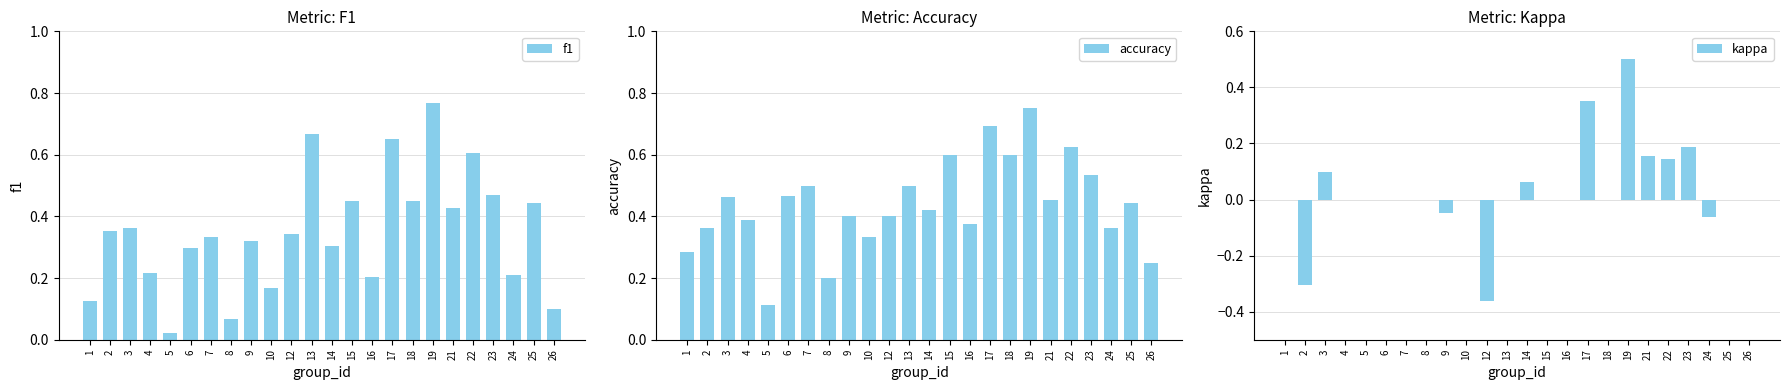

What is the spread (max minus min) of values at 18?

0.6